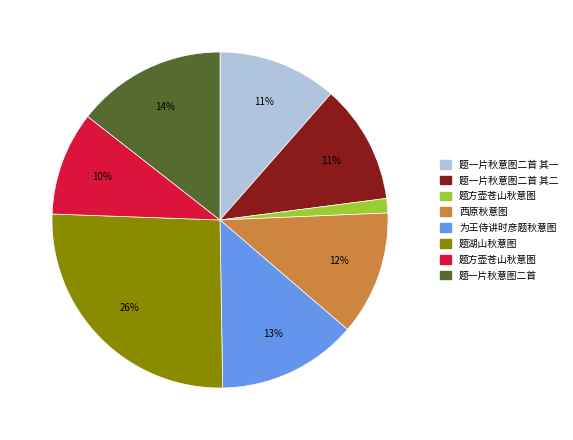

Does any single category account for the majority?

No